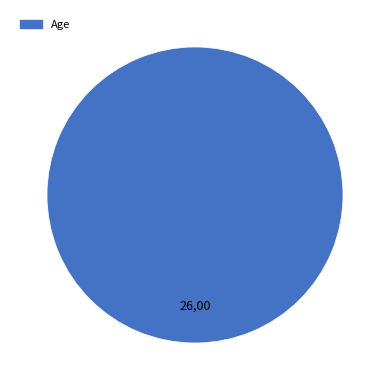

How many slices are in this pie chart?

1